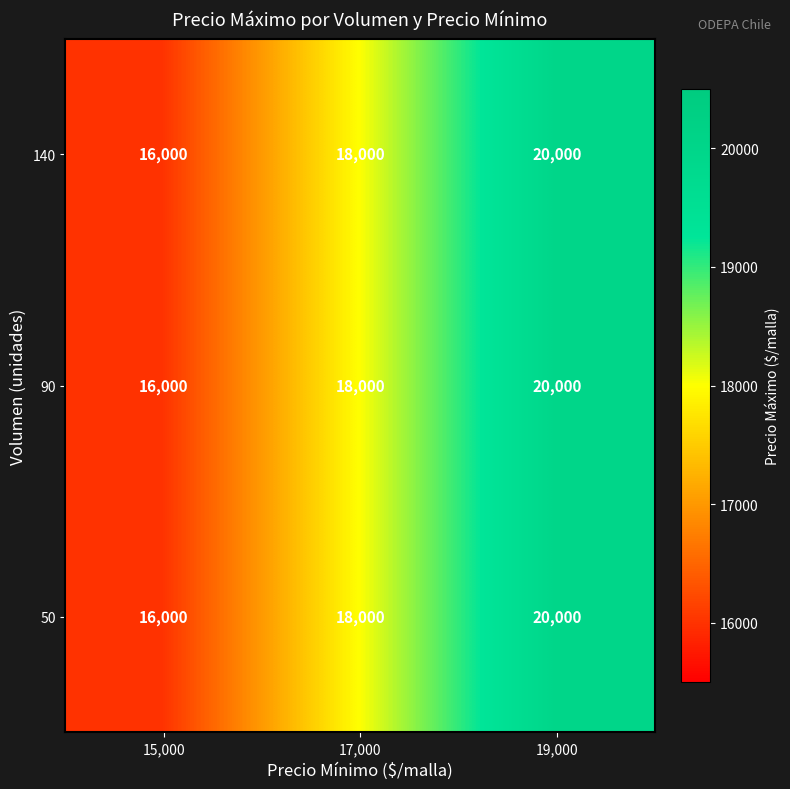

What value does the 90 series have at 15,000, to the nearest 100?

16000